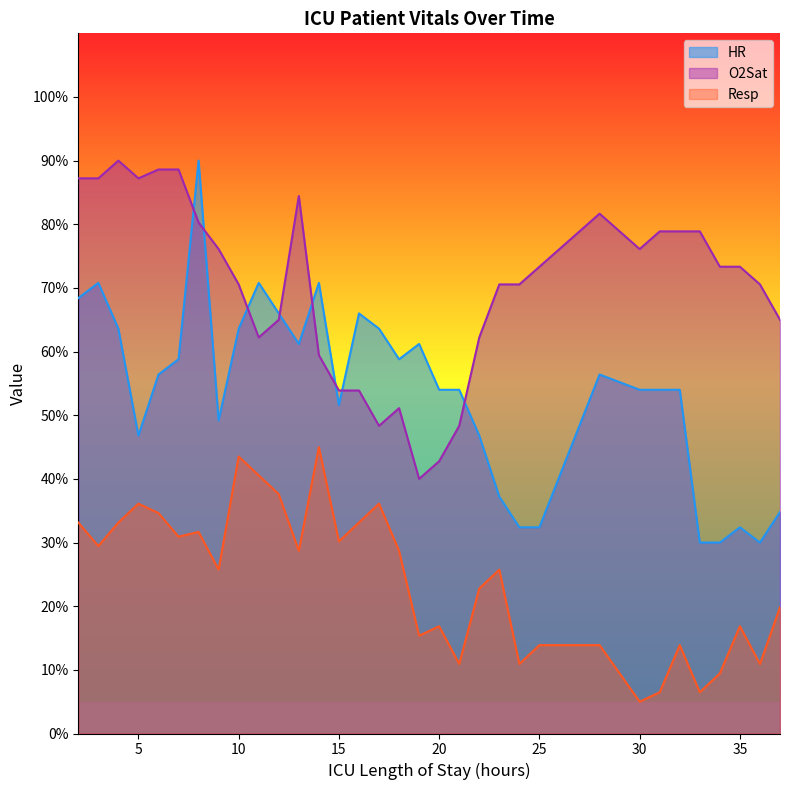

True or false: HR and Resp cross at least once.

False